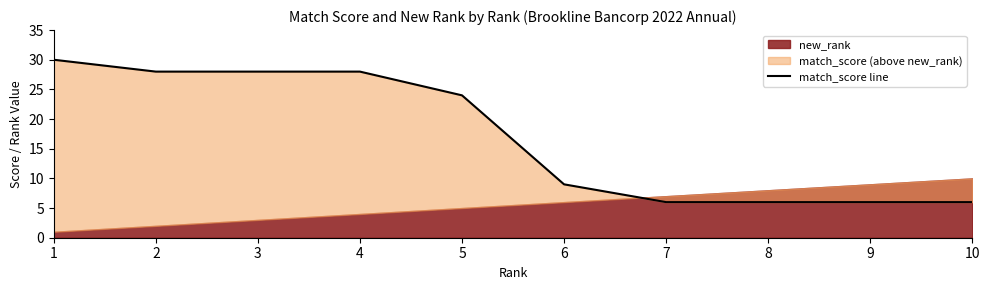

Reading right to left, transcribe all the data shown in this chart.

6	6	6	6	9	24	28	28	28	30